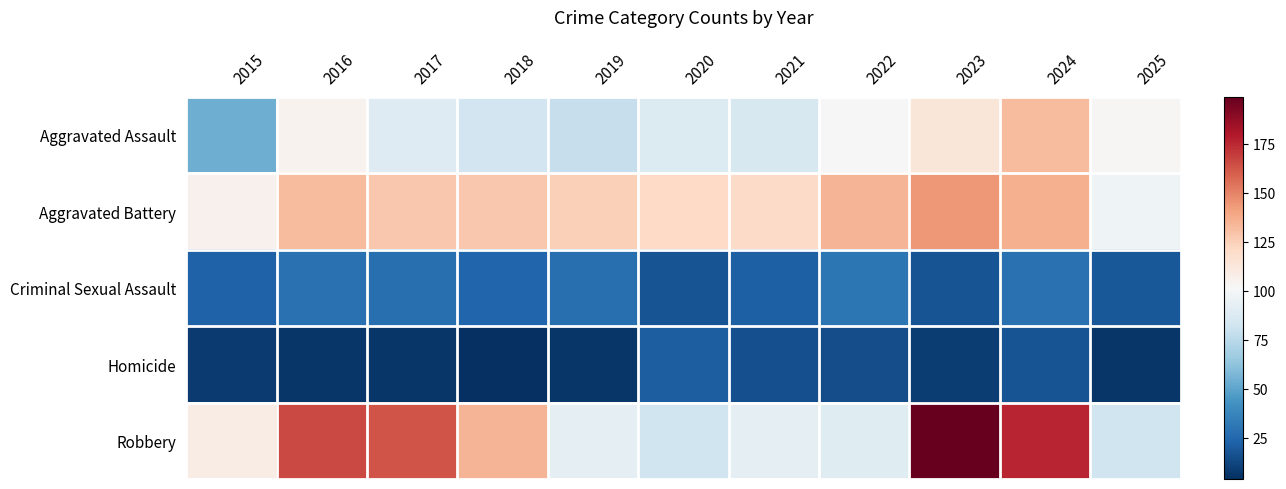

What is the greatest value displayed?

199